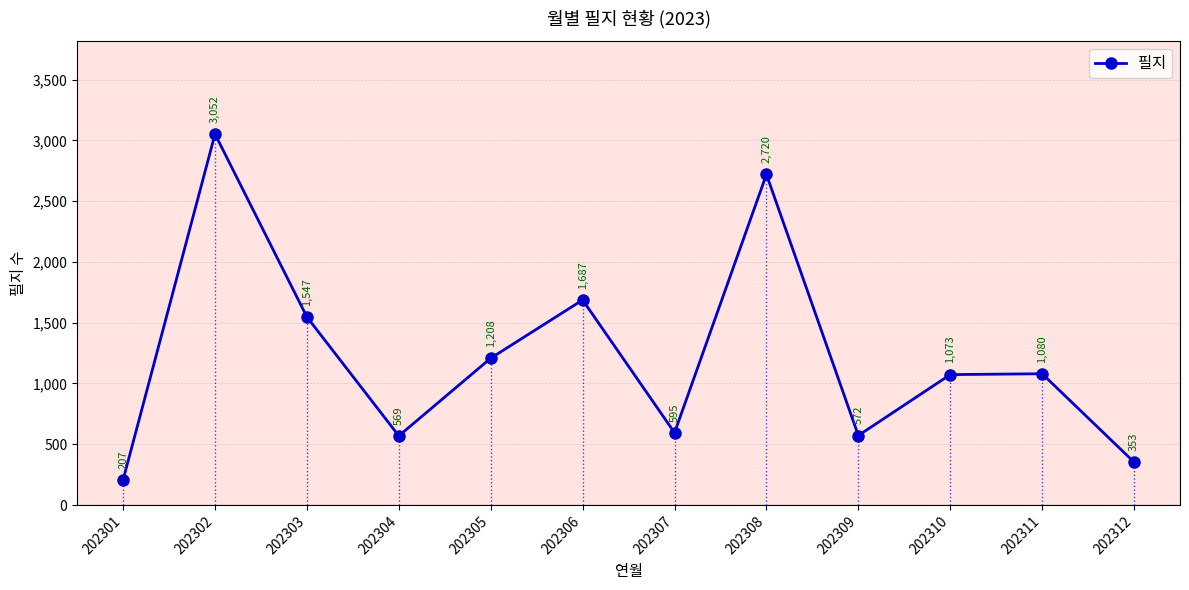

At which label does the data first exceed 1080?

202302